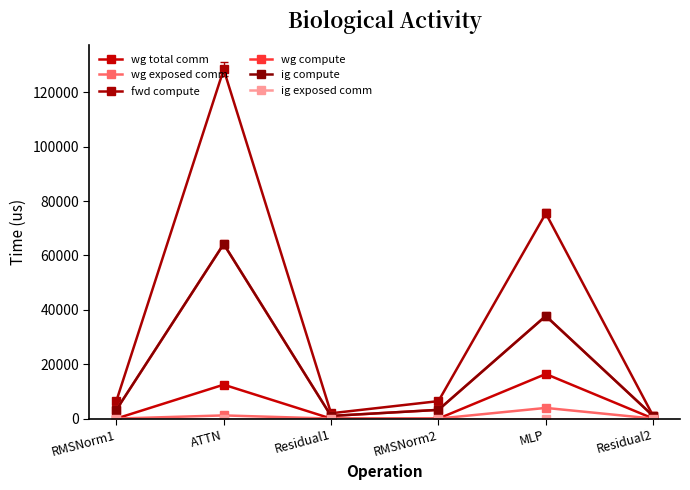

Is this an area chart (filled region under the line)?

No